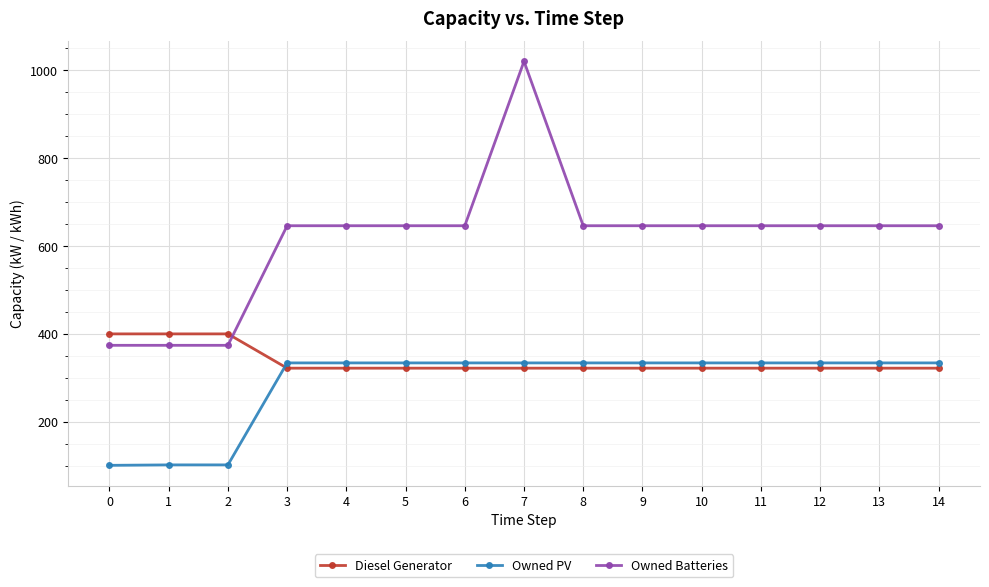

Which series has the largest range (max minus min)?

Owned Batteries